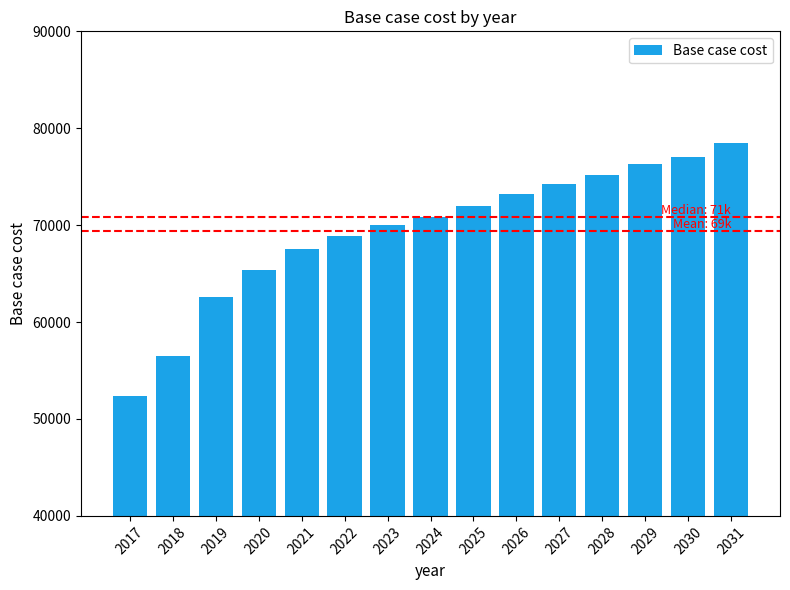

The chart shows a value of 71979.9 at 2025. True or false?

True